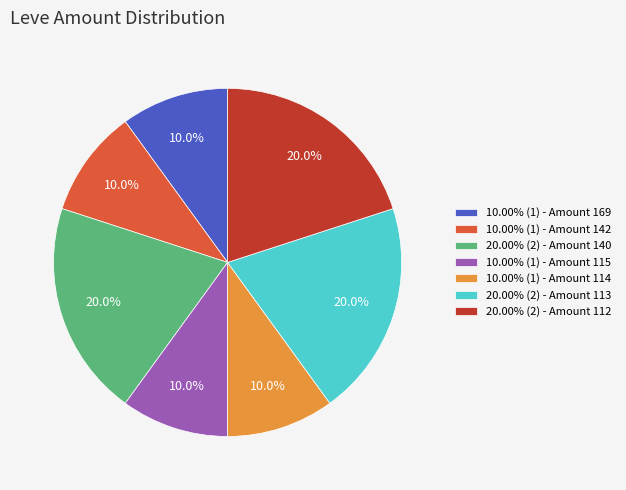

Approximately how many times larger is the value at 20.00% (2) - Amount 140 compared to 10.00% (1) - Amount 169?

2.0